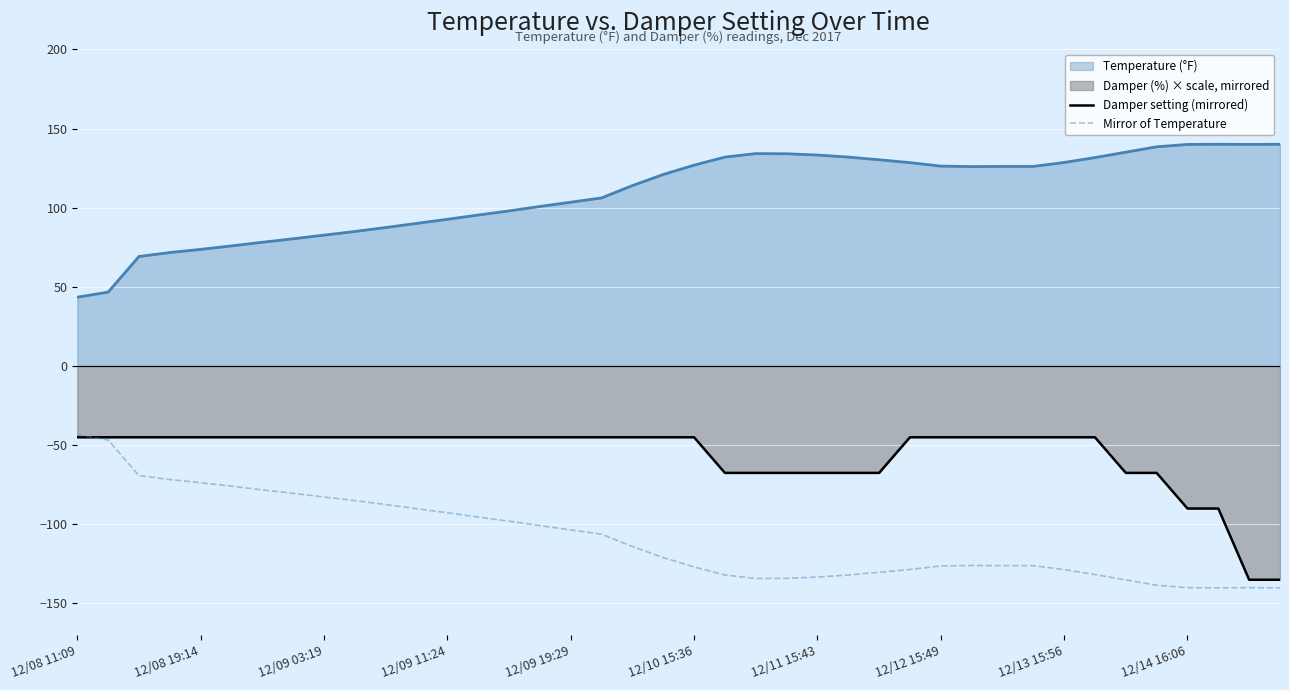

The Damper setting (mirrored) series shows -75.1 at 12/08 11:09. True or false?

False